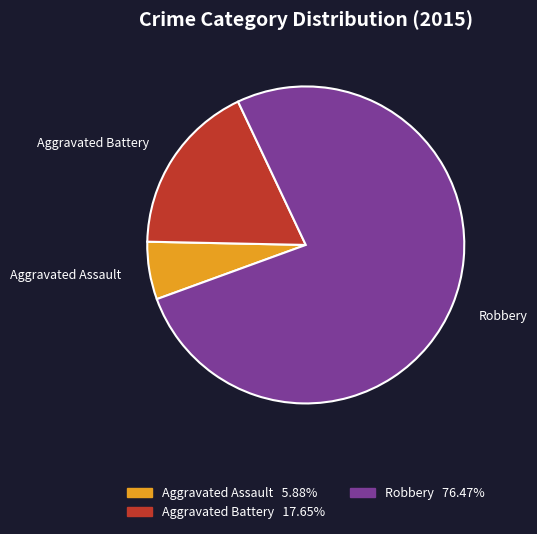

Between Robbery and Aggravated Assault, which is larger?

Robbery